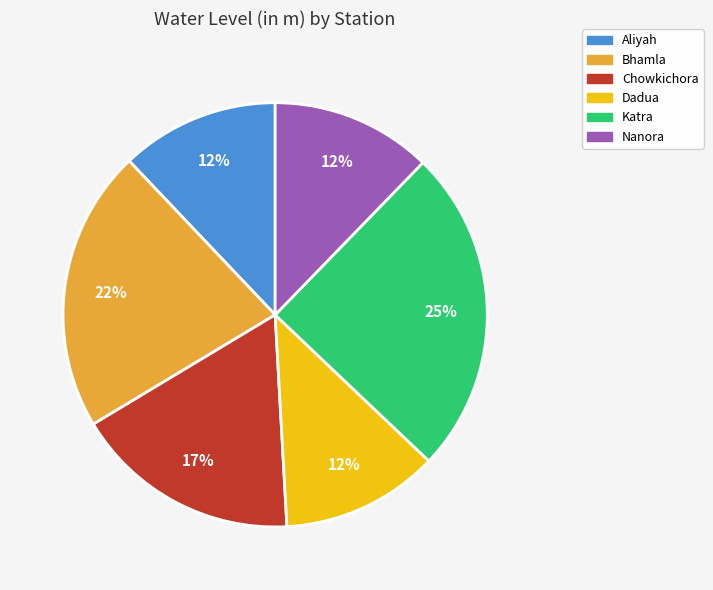

To the nearest percent, what is the combined percentage of Dadua and Bhamla?

34%